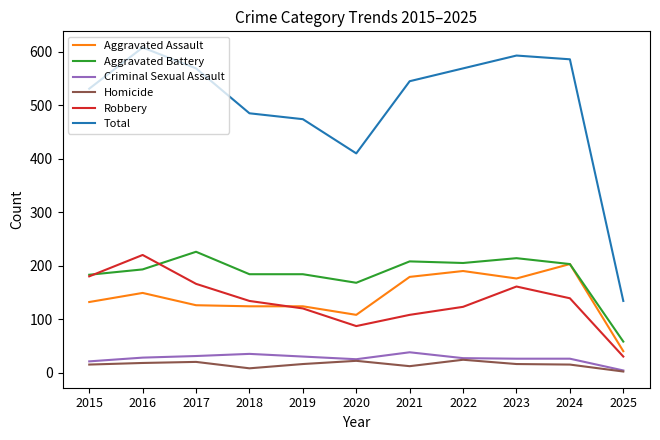

Rank the series at 2023 from lowest to highest value.

Homicide, Criminal Sexual Assault, Robbery, Aggravated Assault, Aggravated Battery, Total